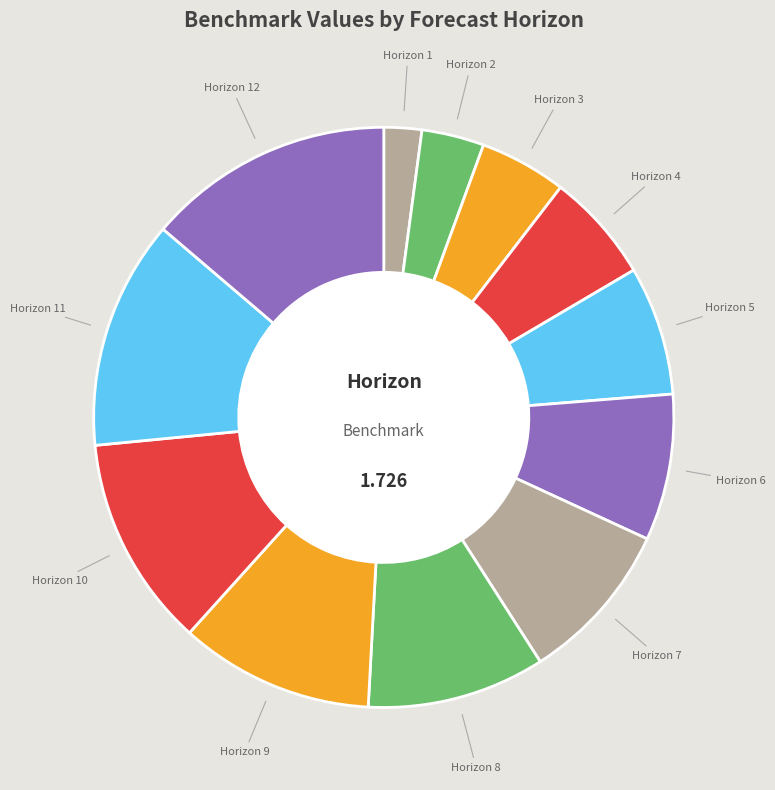

How many segments does this pie chart have?

12